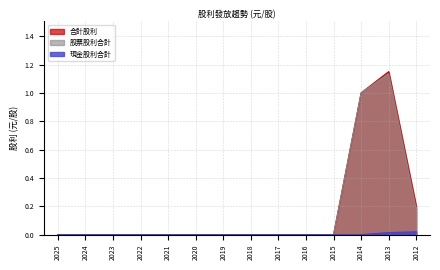

True or false: 現金股利合計 and 合計股利 intersect in this chart.

False